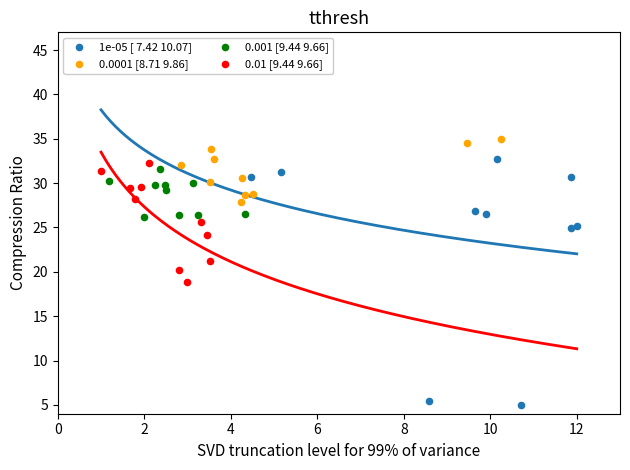

Which series reaches the maximum Y coordinate?

0.0001 [8.71 9.86]